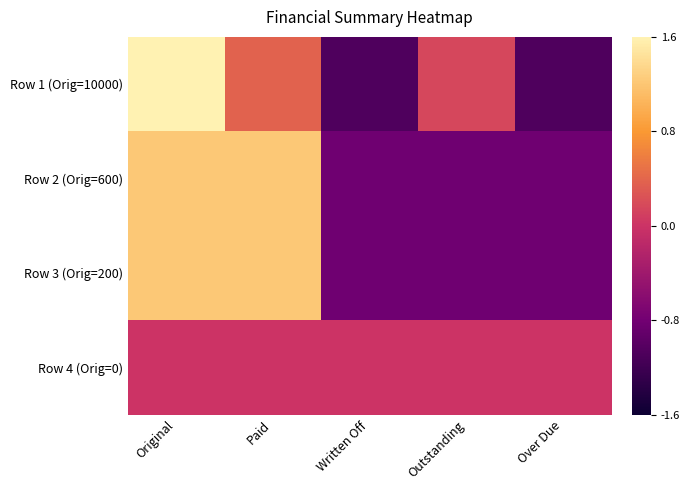

Which series has the largest range (max minus min)?

Row 1 (Orig=10000)